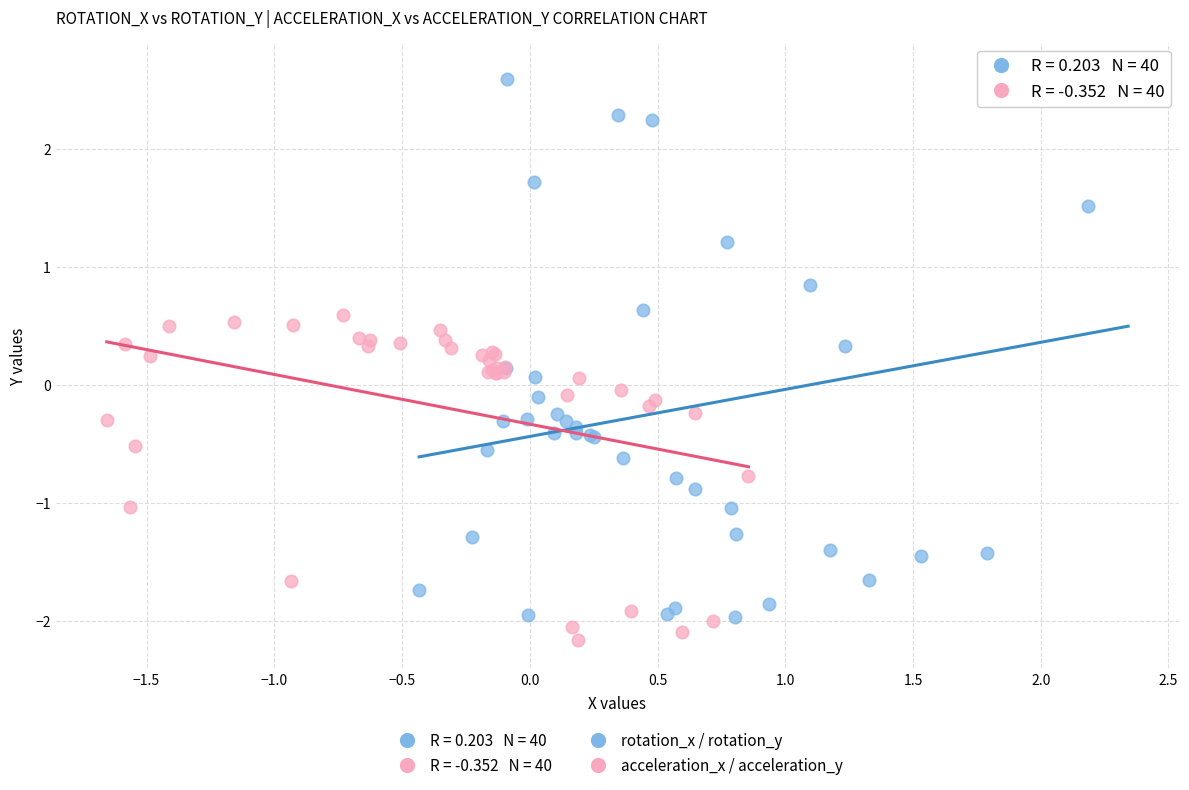

Which series reaches the maximum Y coordinate?

rotation_x / rotation_y